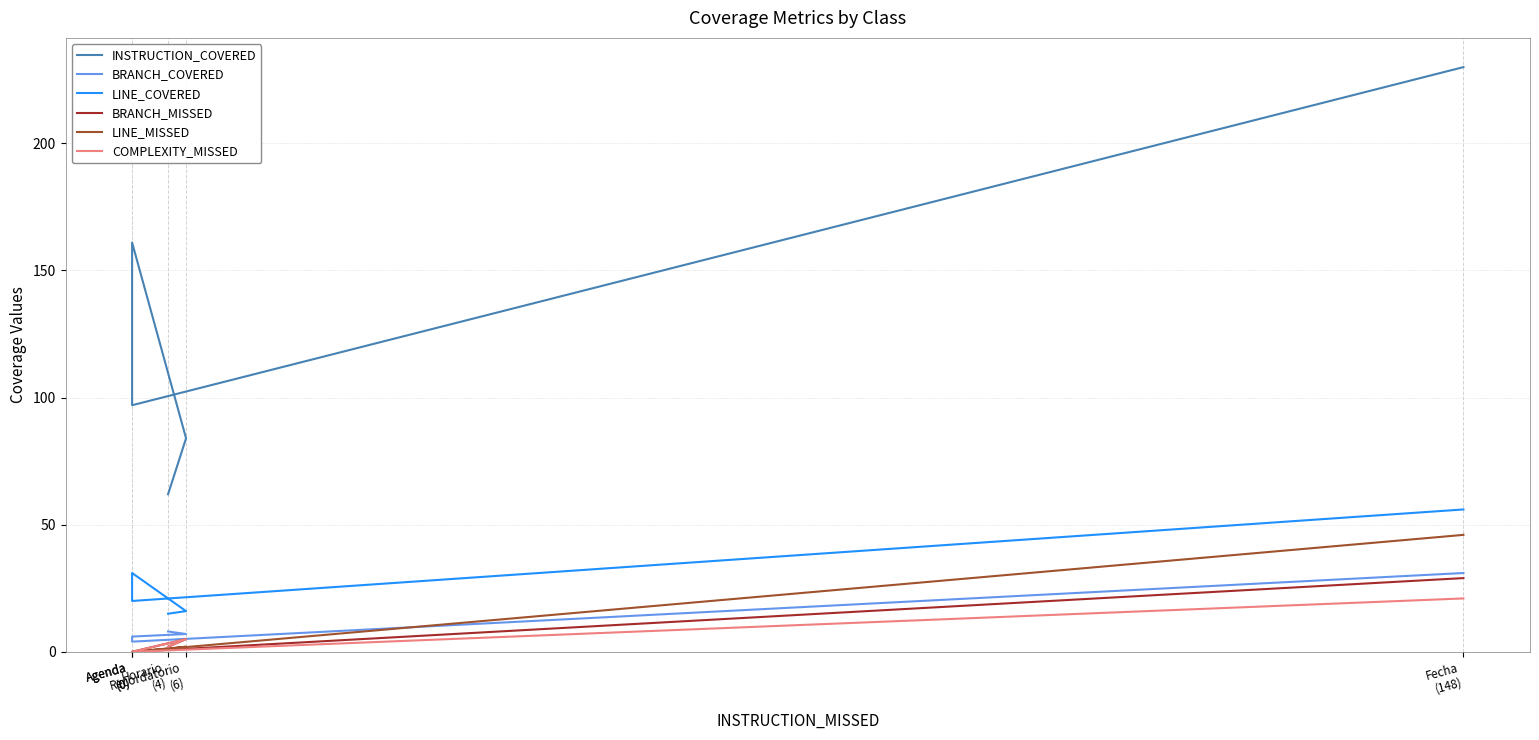

Rank the series at Agenda
(0) from lowest to highest value.

BRANCH_MISSED, LINE_MISSED, COMPLEXITY_MISSED, BRANCH_COVERED, LINE_COVERED, INSTRUCTION_COVERED